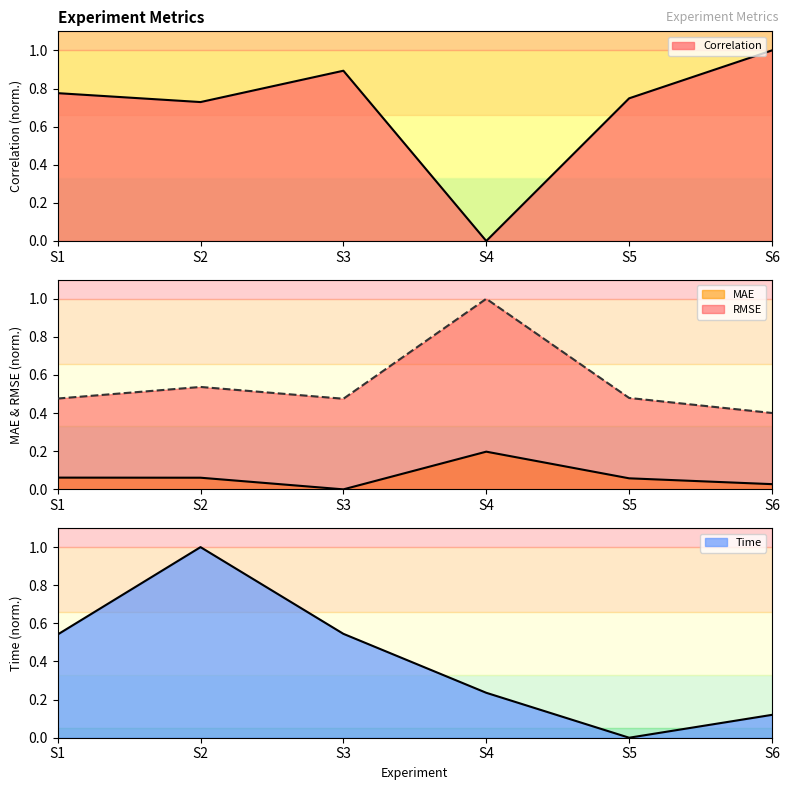

Which has a higher value, S4 or S5?

S5